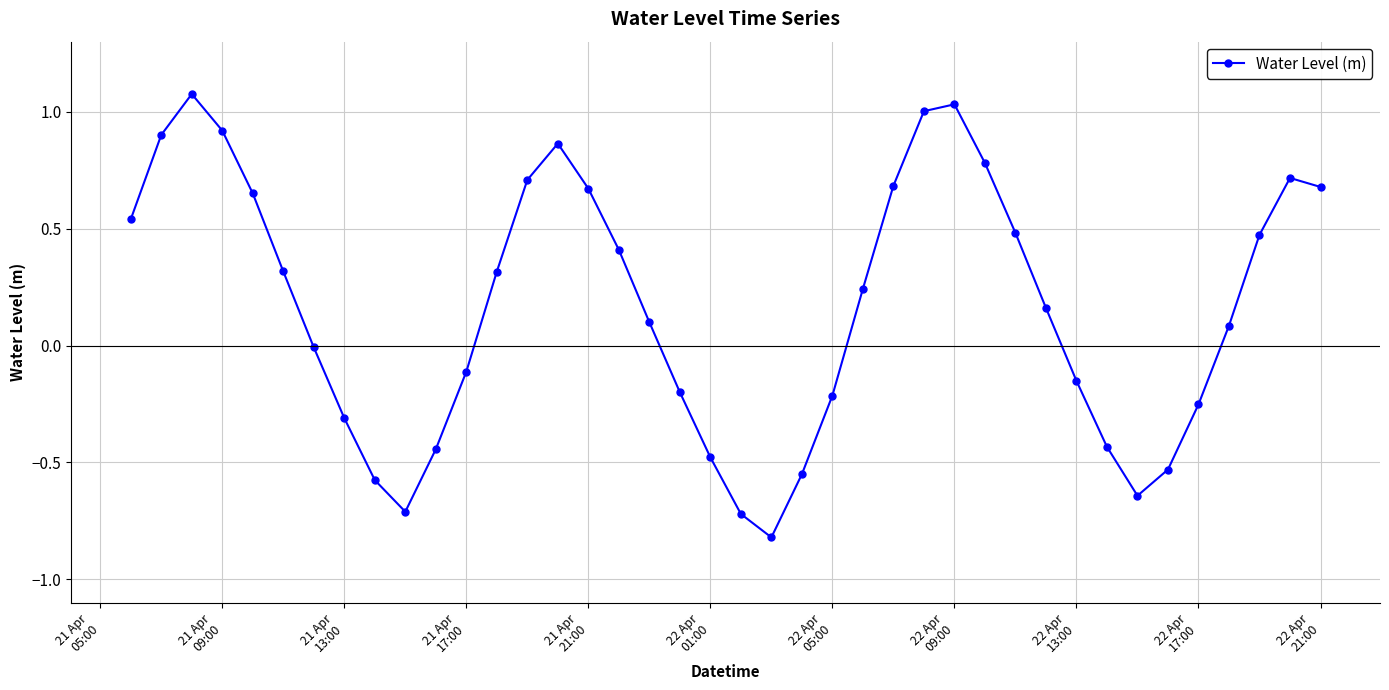

How many points are lower than both their immediate neighbors (excluding endpoints)?

3